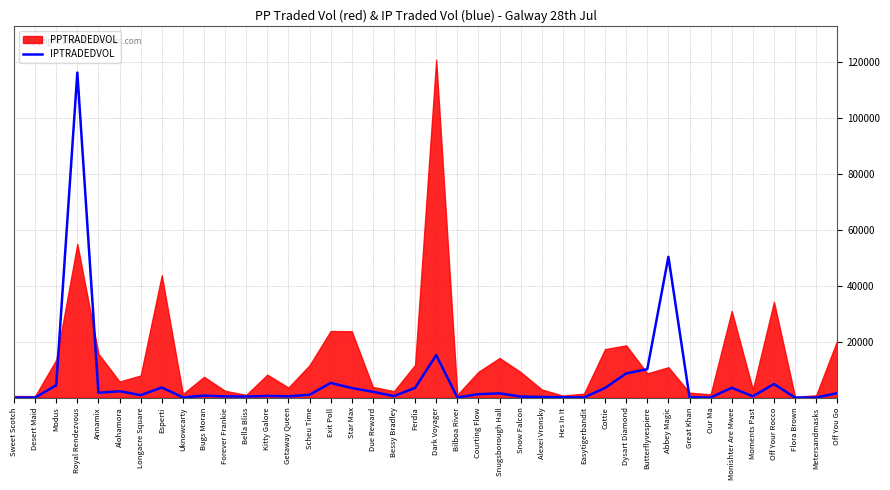

At which category does the chart reach its minimum across all series?

Sweet Scotch